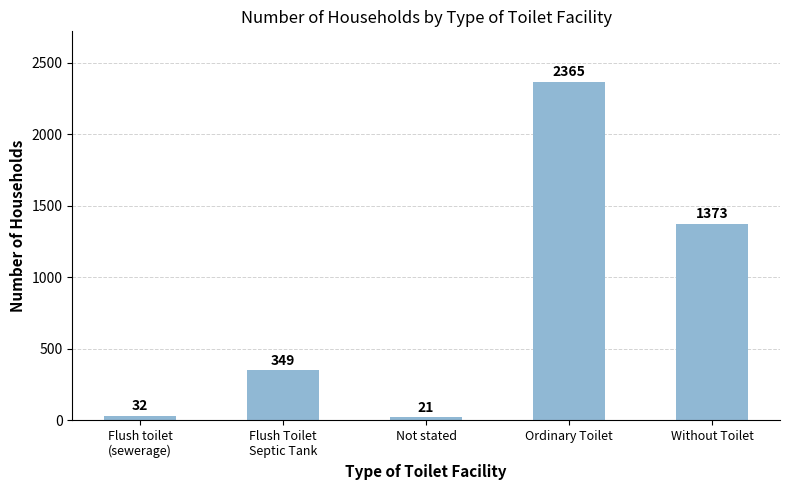

What is the approximate value at Ordinary Toilet?

2365